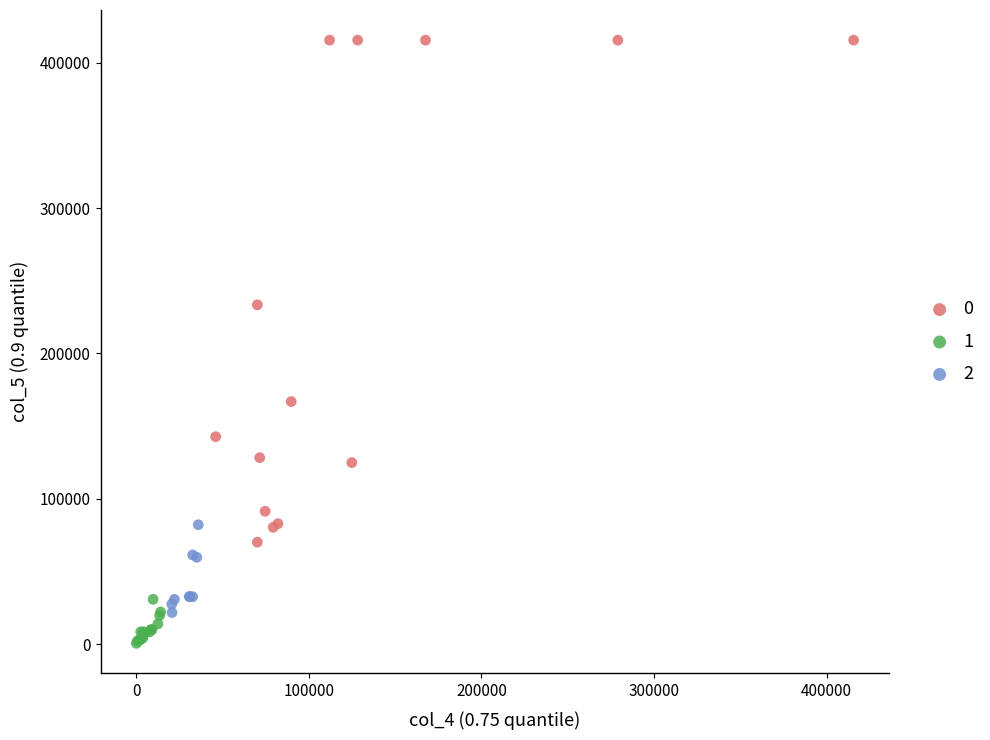

Which series contains the lowest Y value?

1